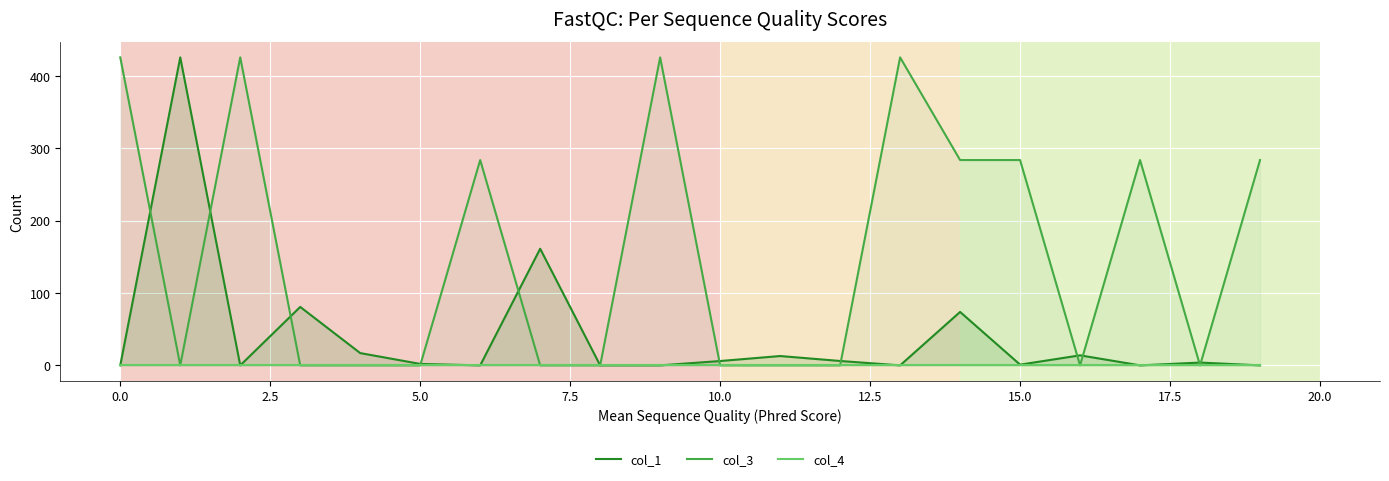

What is the maximum value for col_3?

426.0